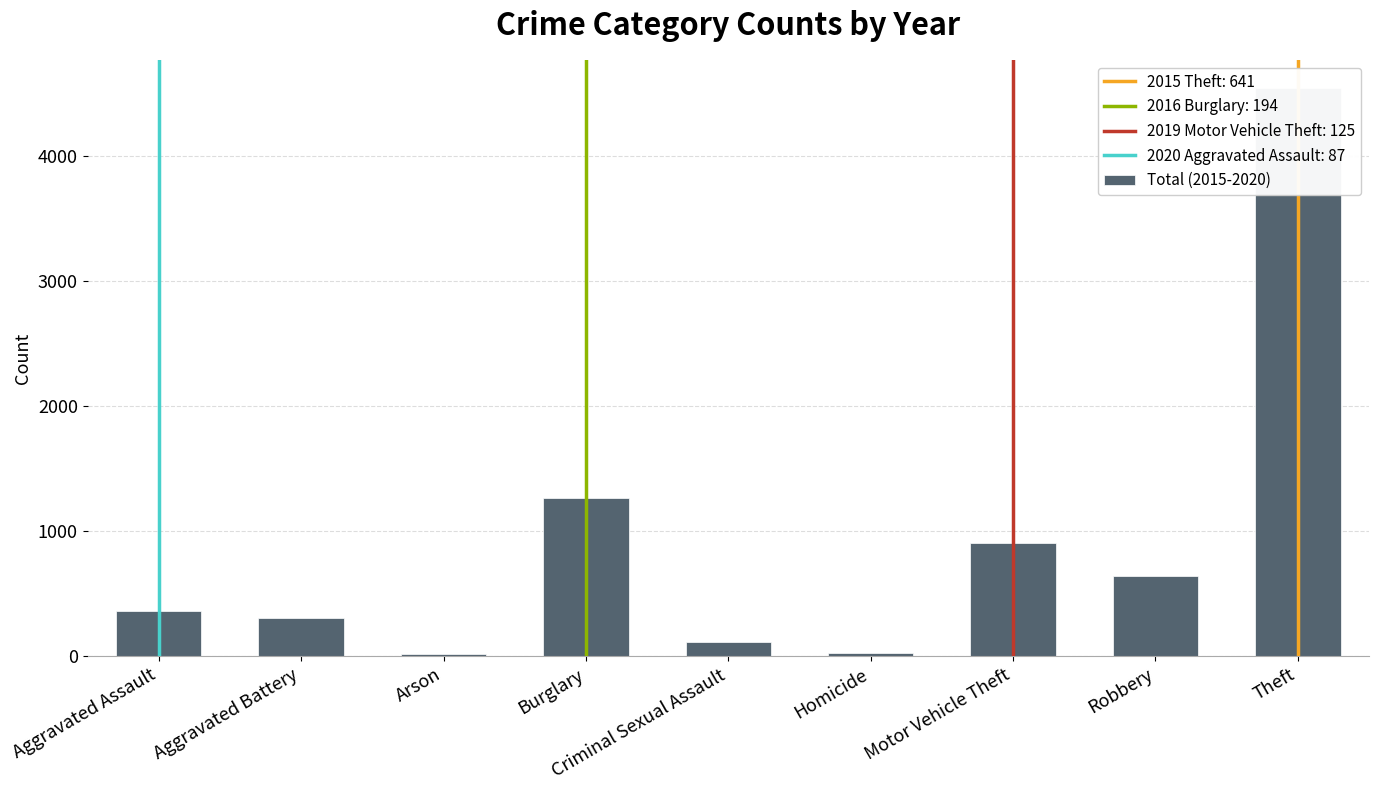

Reading left to right, what are all the values shown in this chart?

Aggravated Assault=360	Aggravated Battery=309	Arson=22	Burglary=1263	Criminal Sexual Assault=113	Homicide=28	Motor Vehicle Theft=902	Robbery=638	Theft=4538